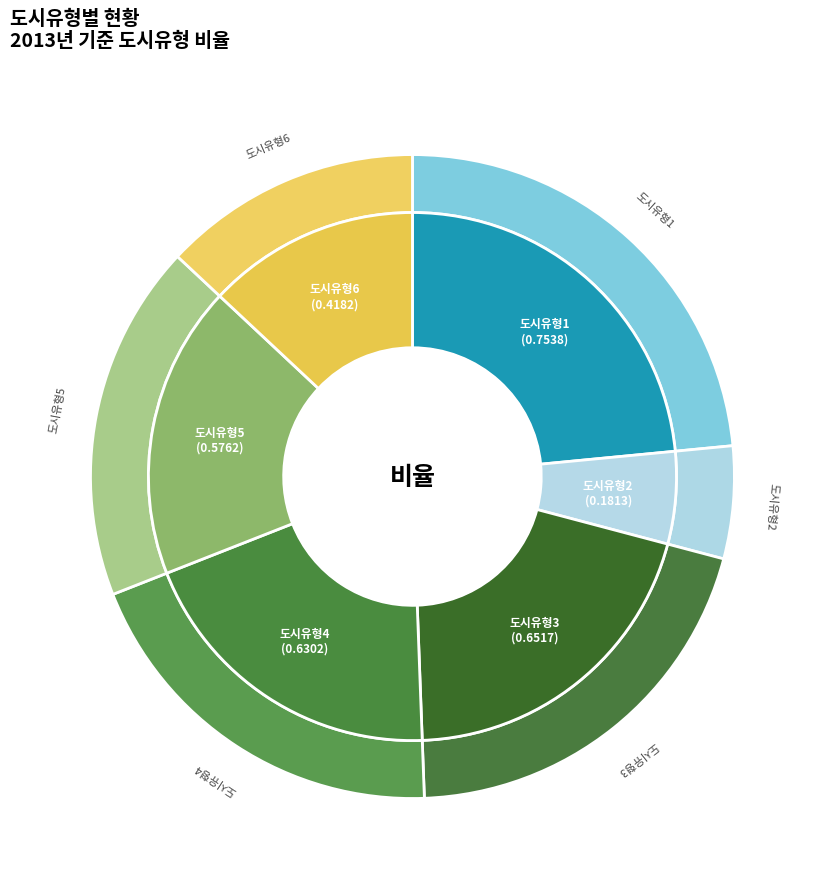

How much of the chart is everything except 도시유형1?

76.5%